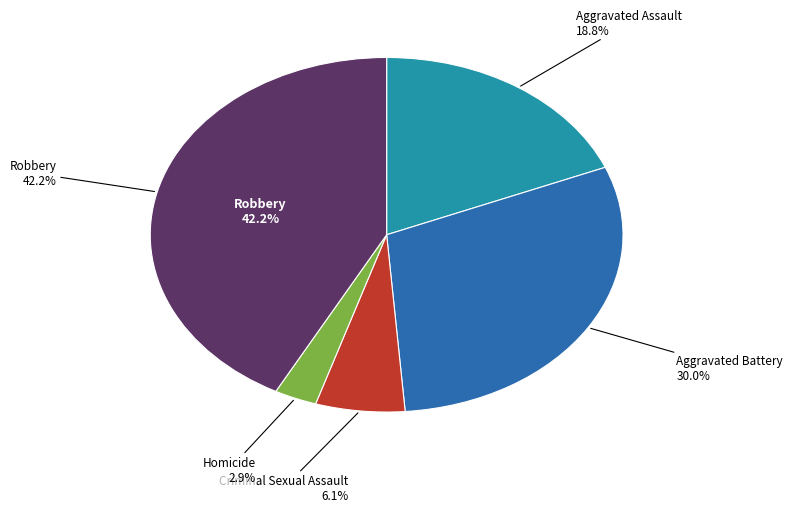

To the nearest percent, what is the difference between the largest and smallest slice percentages?

39%